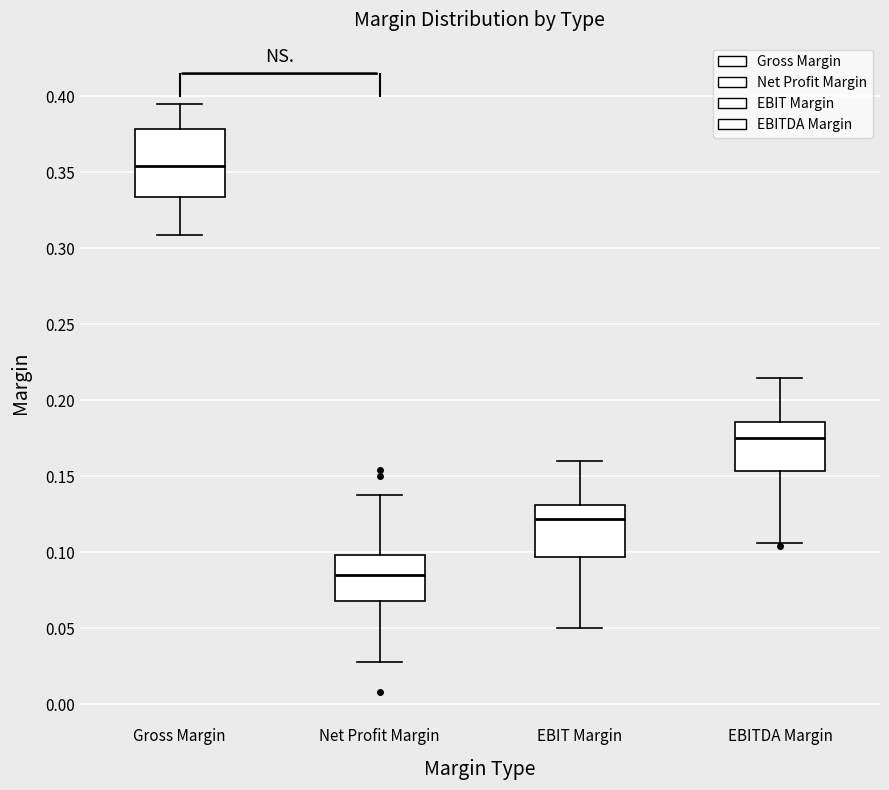

Comparing the boxes themselves (not the whiskers), which one is the tallest?

Gross Margin